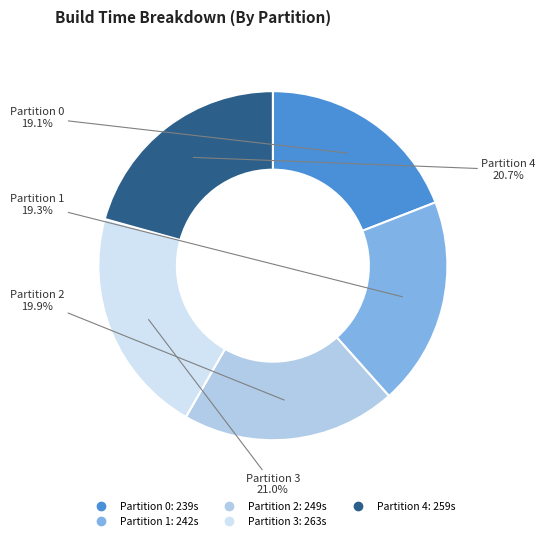

Combined, do Partition 3 and Partition 4 account for over 50%?

No